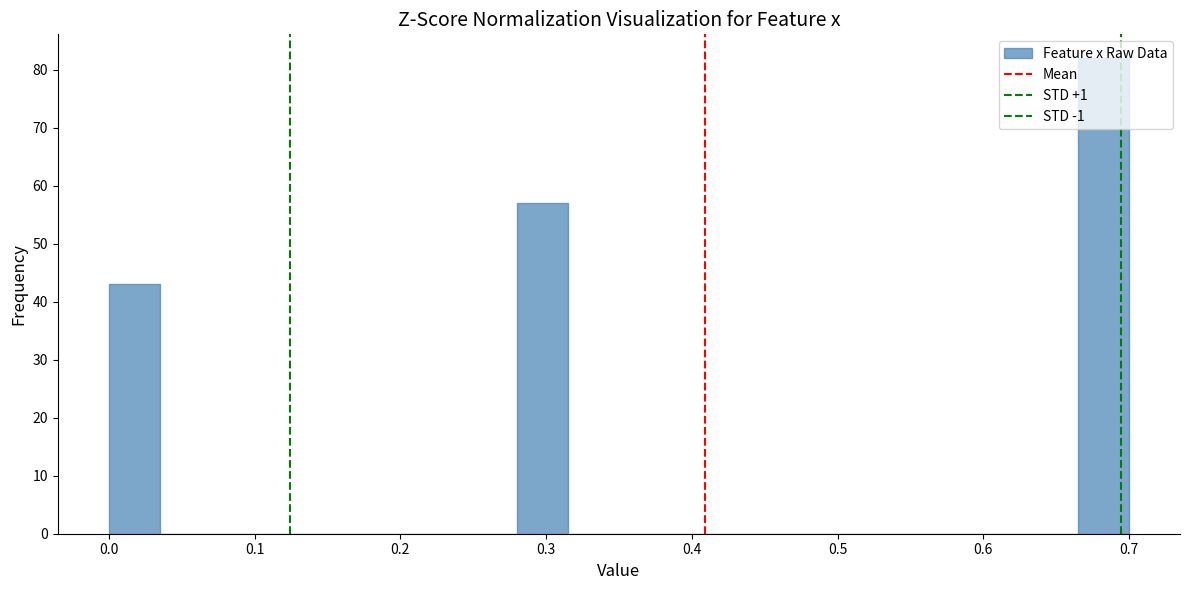

Read against the x-axis, roughly where is the centre of the tallest bar?

0.68